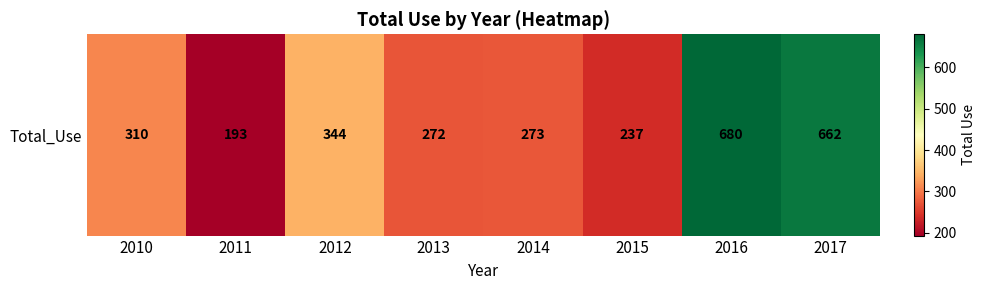

Where does the data first go above 310?

2012